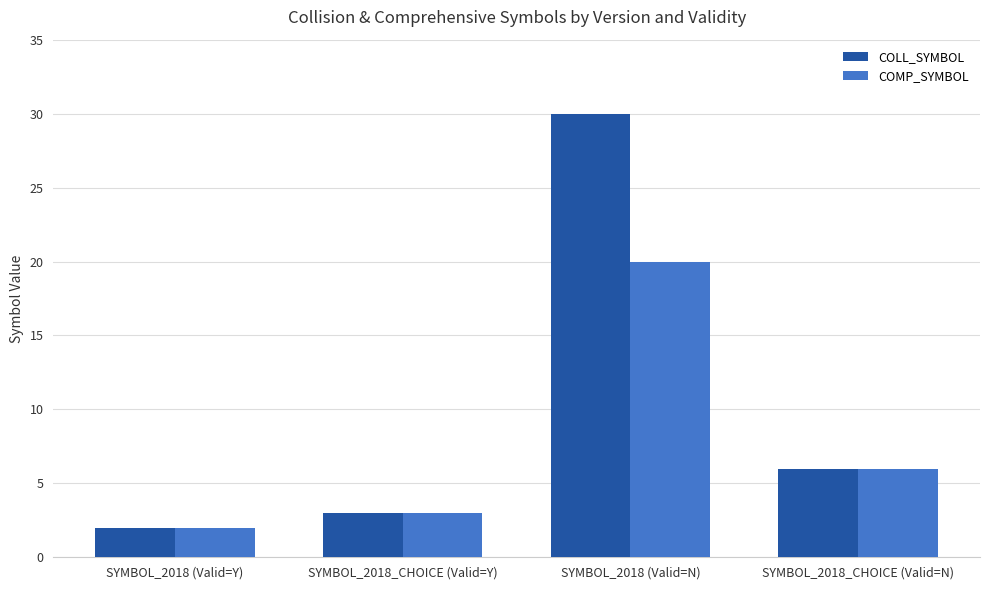

What are all the series names shown in the legend?

COLL_SYMBOL, COMP_SYMBOL